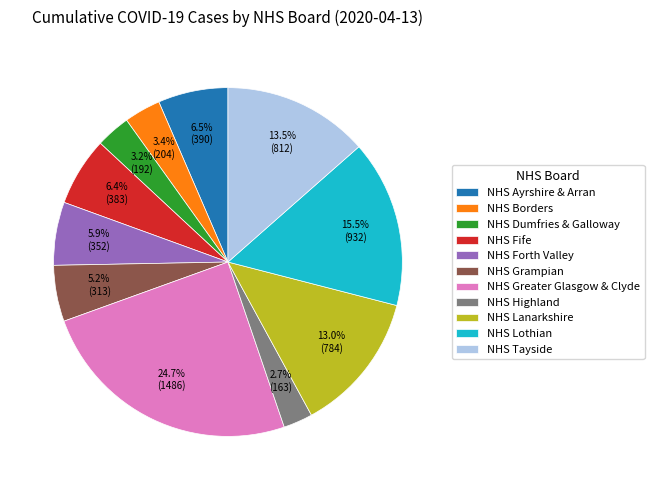

How many segments does this pie chart have?

11